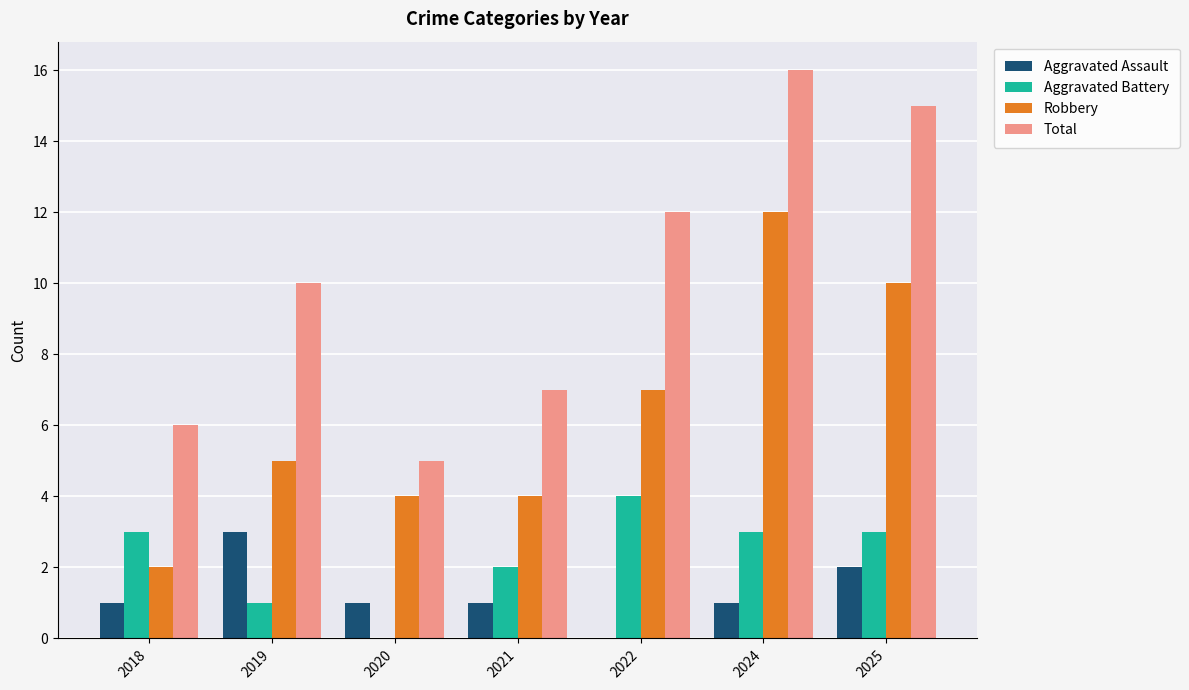

How many series are shown in this chart?

4